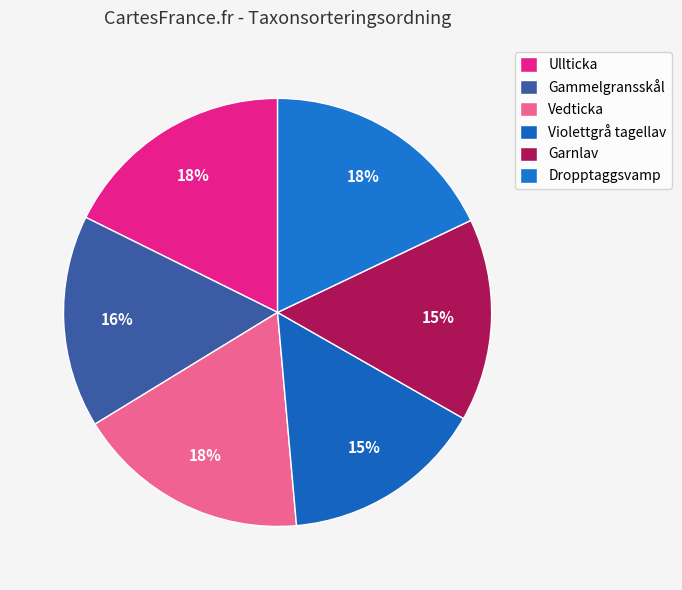

To the nearest percent, what is the average slice percentage?

17%